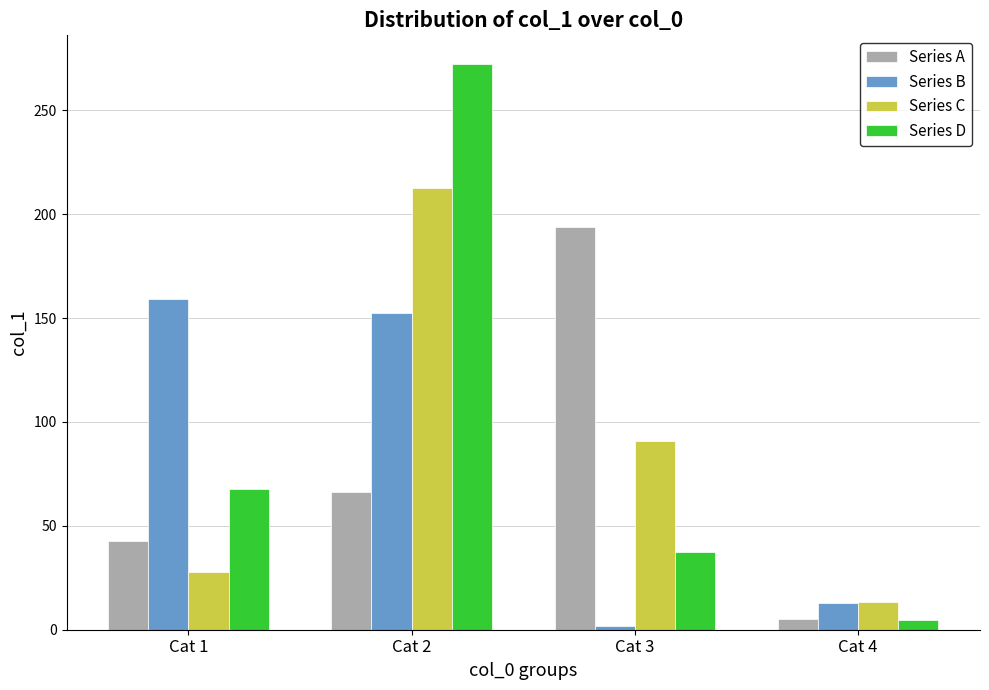

What is the lowest value of the Series C series?

13.5